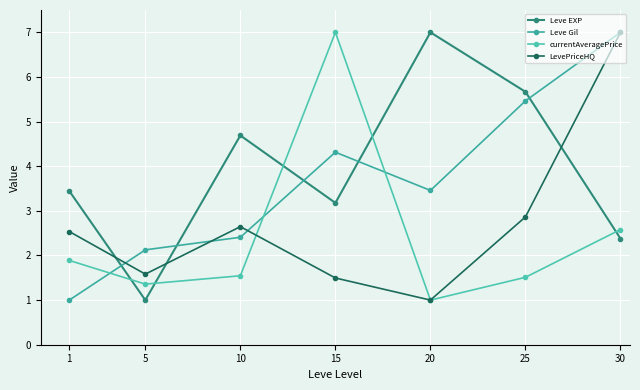

The Leve EXP series shows 7.8 at 10. True or false?

False